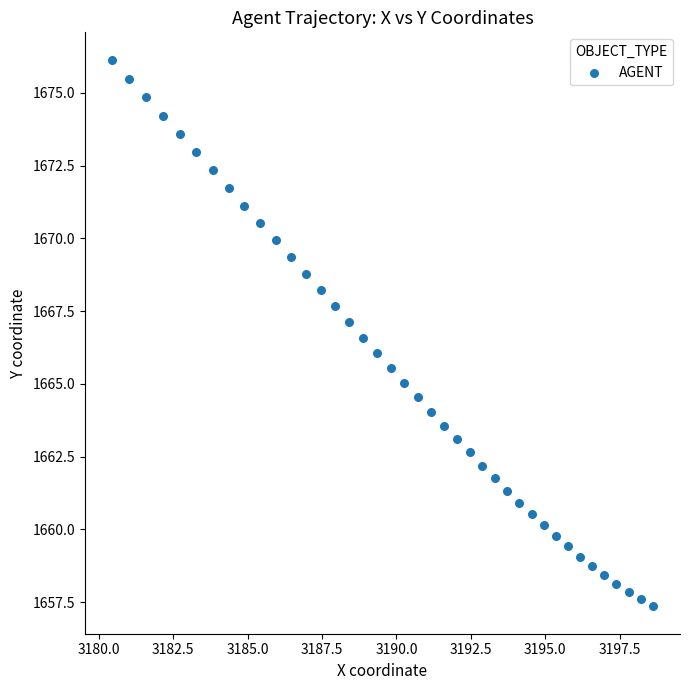

What is the range of Y values (max minus min)?

18.8